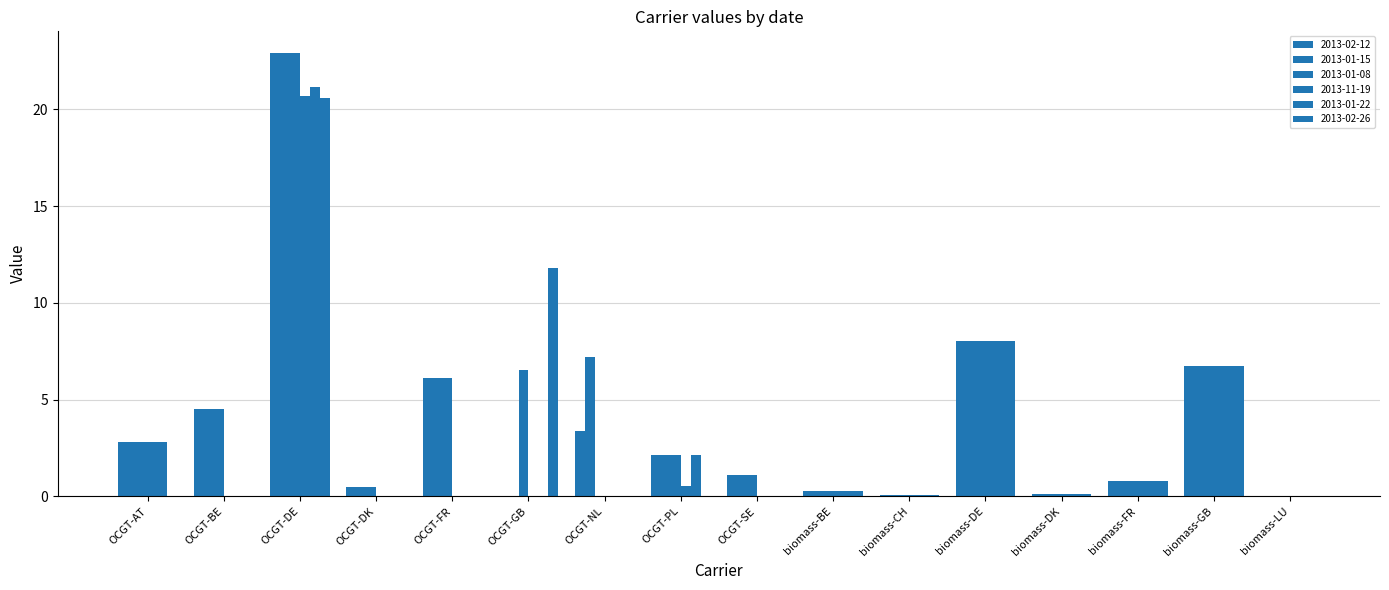

Are the bars horizontal?

No